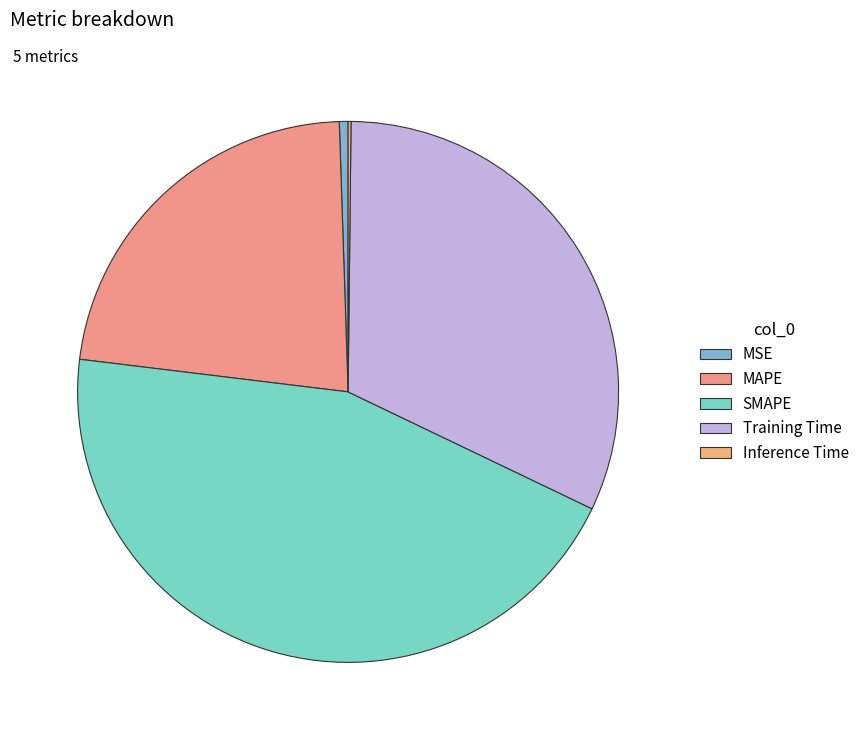

What is the change in value from SMAPE to Training Time?

-0.6